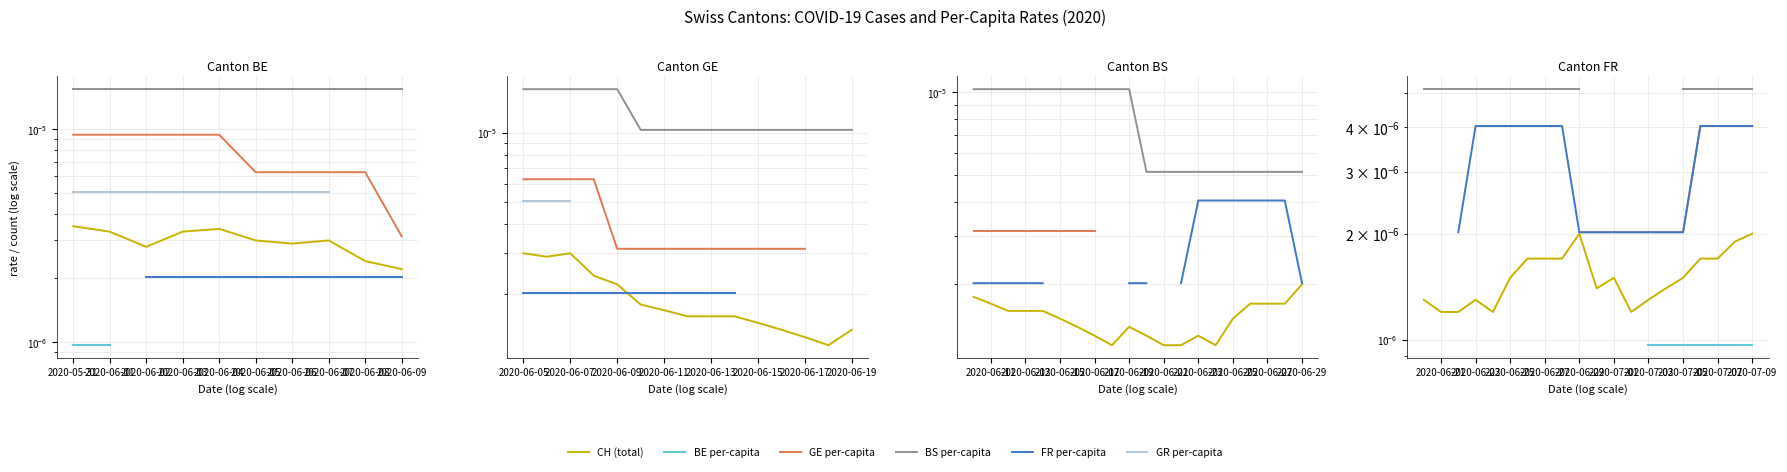

True or false: BE per-capita has more than 2 points higher than both neighbors.

False